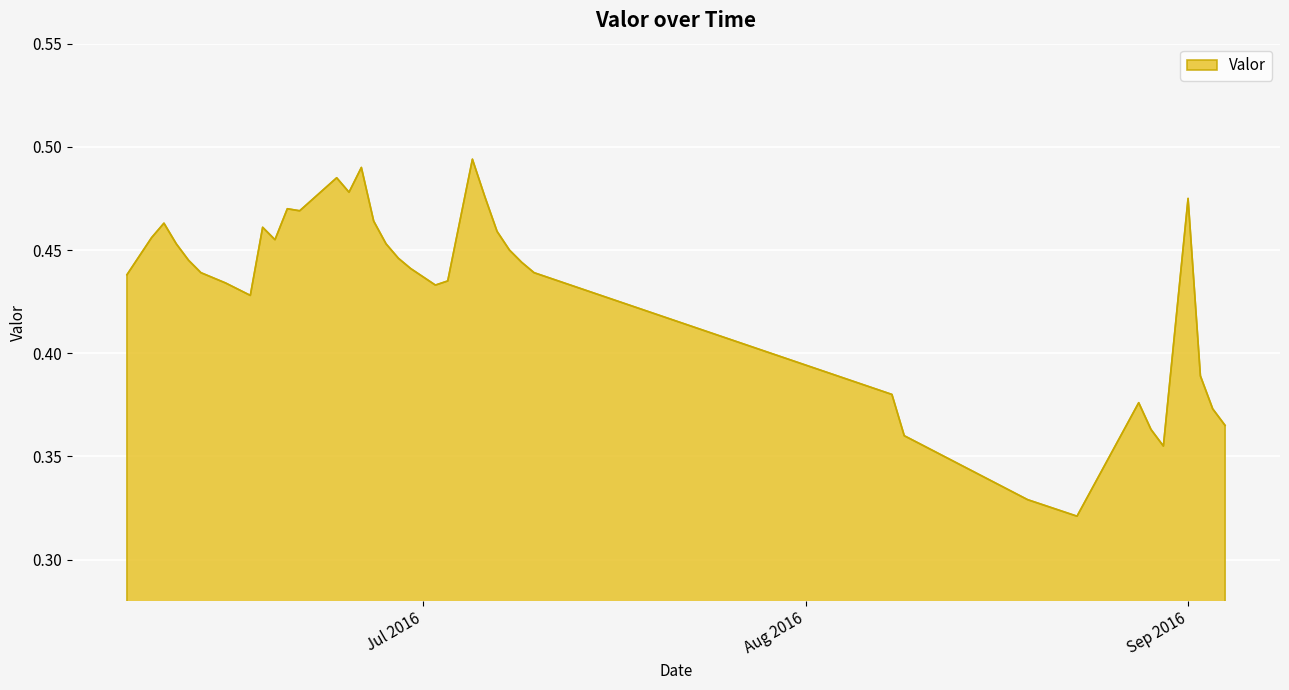

Count the values in the range 0 to 1.

39